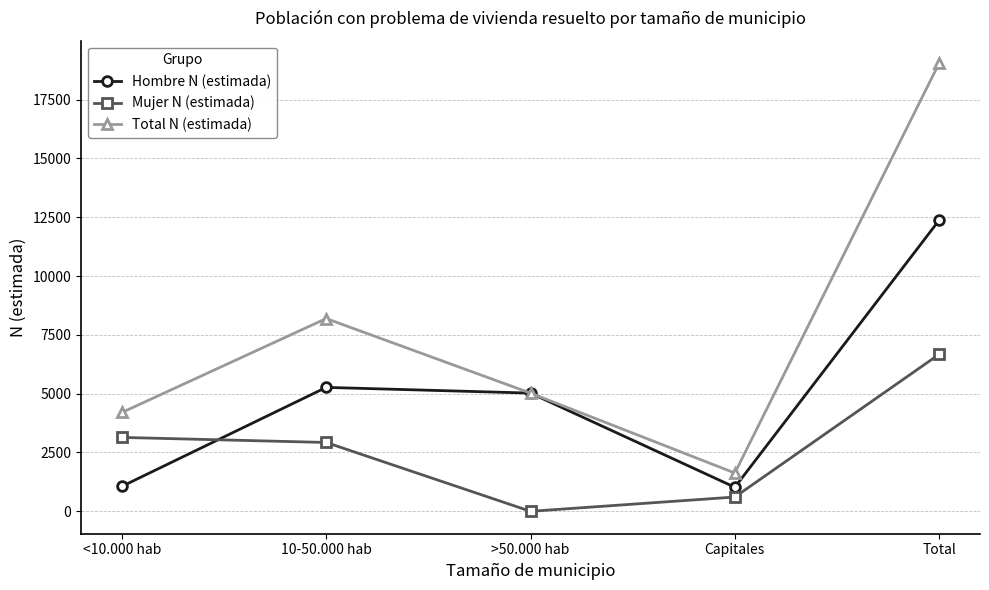

Which series changed the most between Capitales and Total?

Total N (estimada)